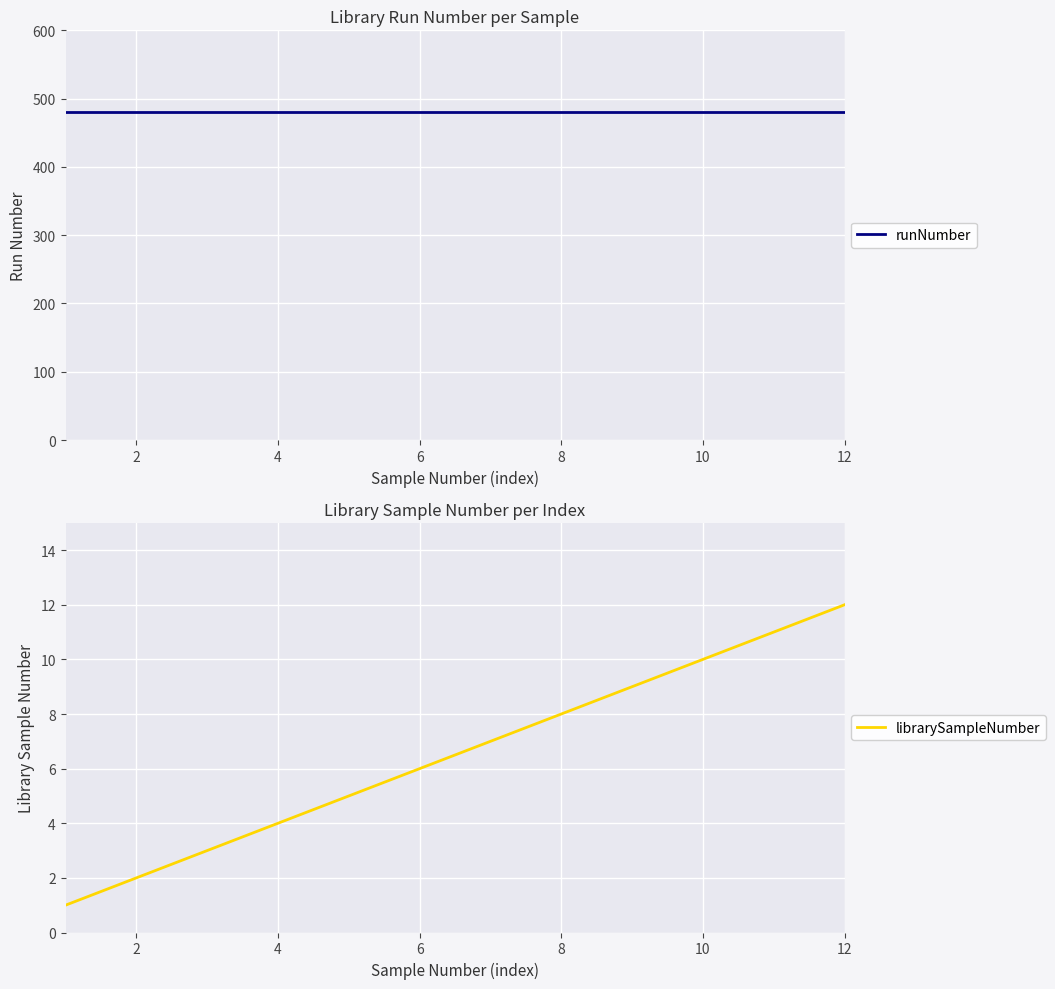

What is the total value across all series at 2?

482